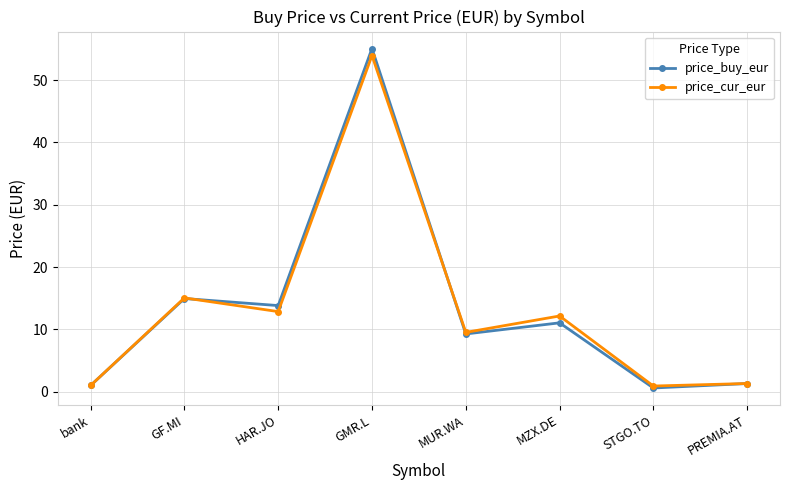

How many interior local peaks does the price_cur_eur series have?

3